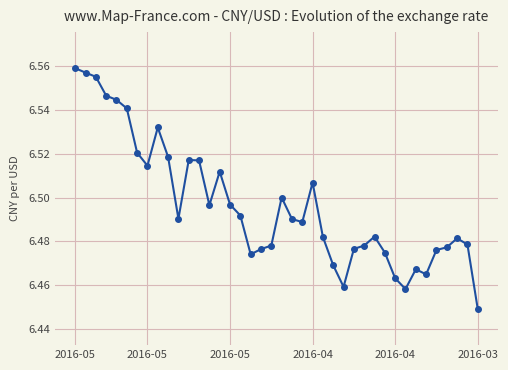

How many values are between 6 and 7?

40